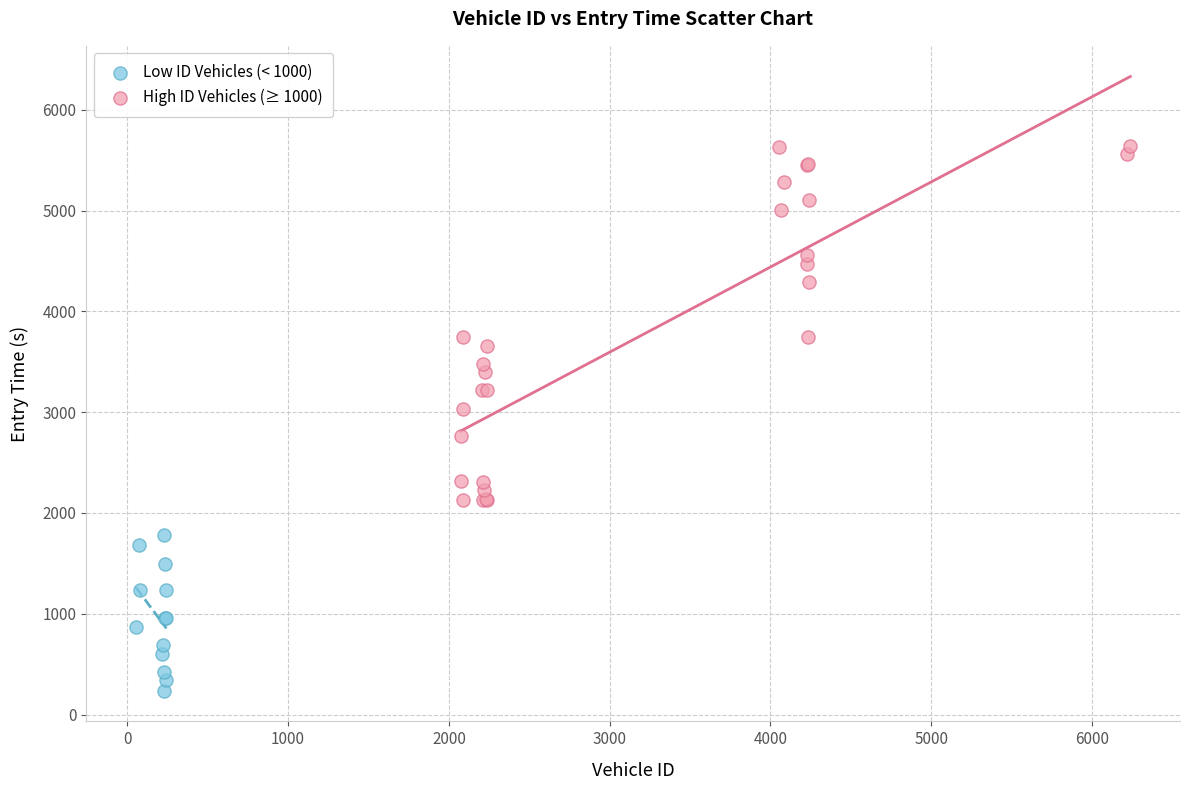

Which series contains the lowest Y value?

Low ID Vehicles (< 1000)